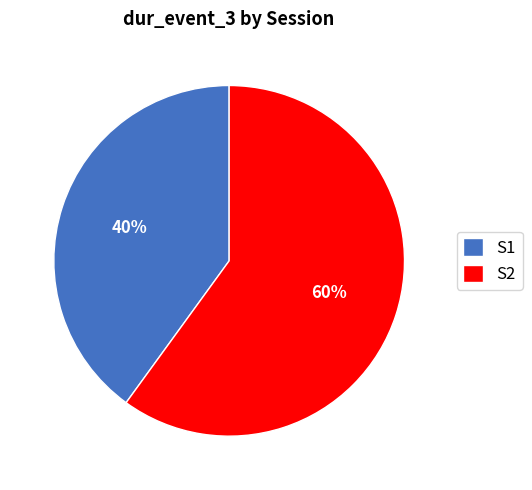

Count the number of slices in the pie.

2